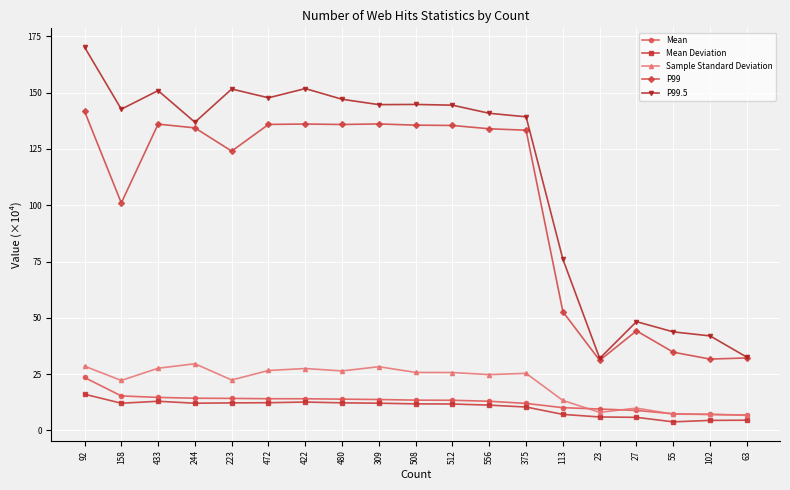

Which series has the largest range (max minus min)?

P99.5